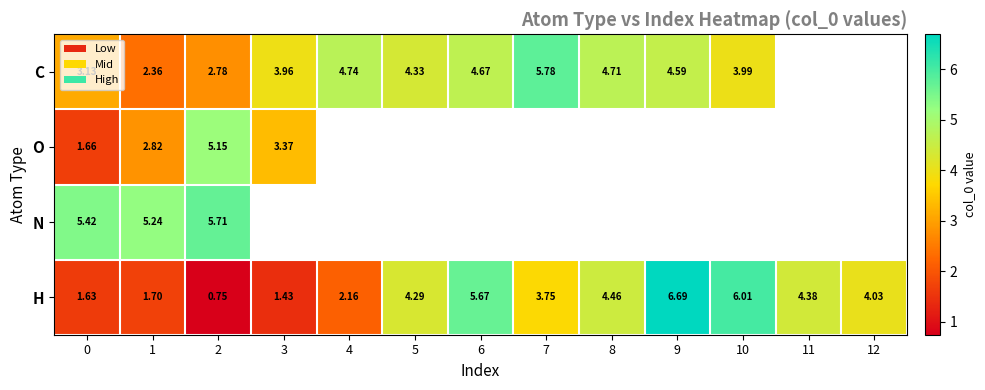

List the series in order of their peak value, lowest first.

O, N, C, H